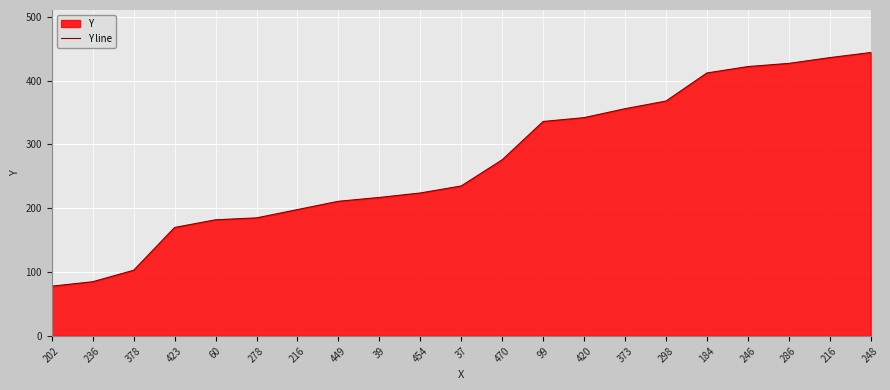

Rank the categories by value from lowest to highest.

202, 236, 378, 423, 60, 278, 216, 449, 39, 454, 37, 470, 99, 420, 373, 298, 184, 246, 286, 216, 248